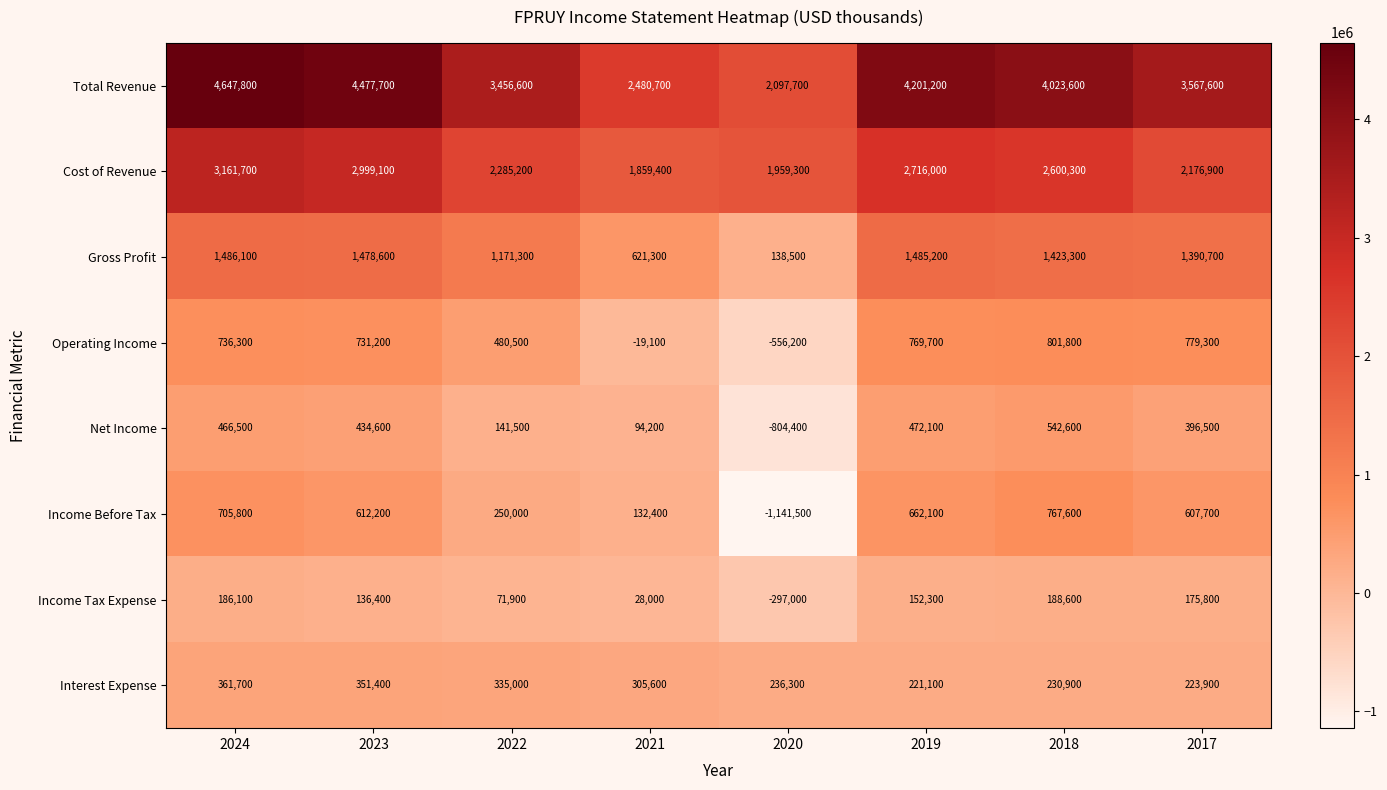

Which series has the largest total across all categories?

Total Revenue